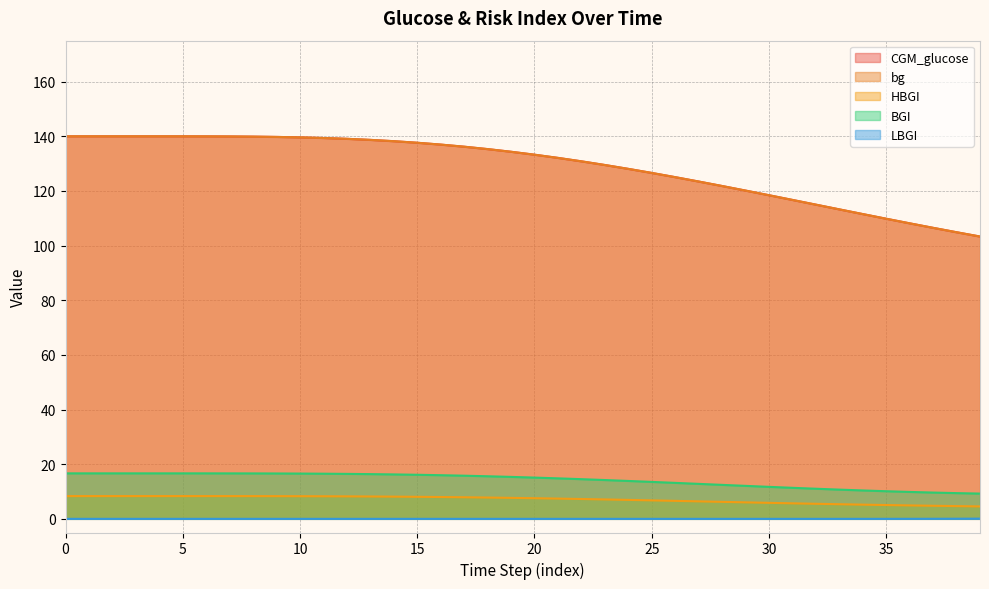

True or false: bg has a value of 133.3 at 20.

True